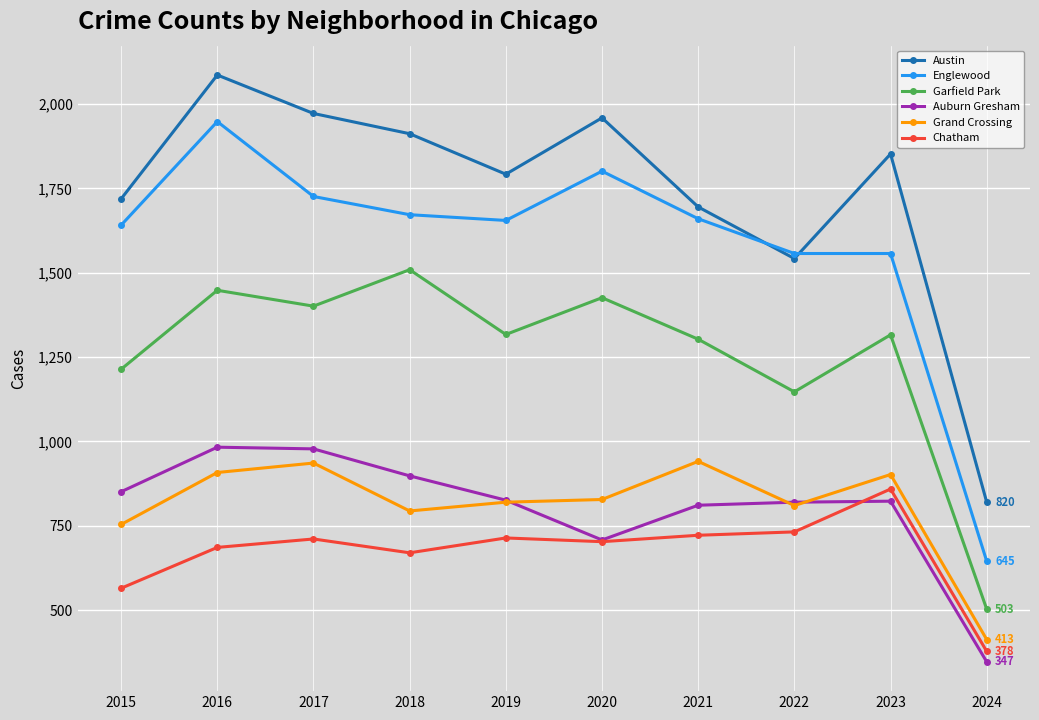

What is the value of the Grand Crossing point at the 5th from the left?

820